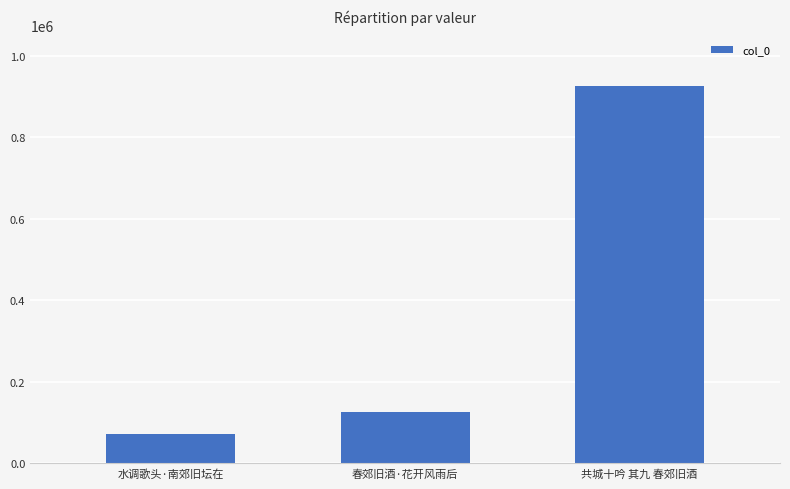

What is the label of the 3rd bar from the right?

水调歌头·南郊旧坛在